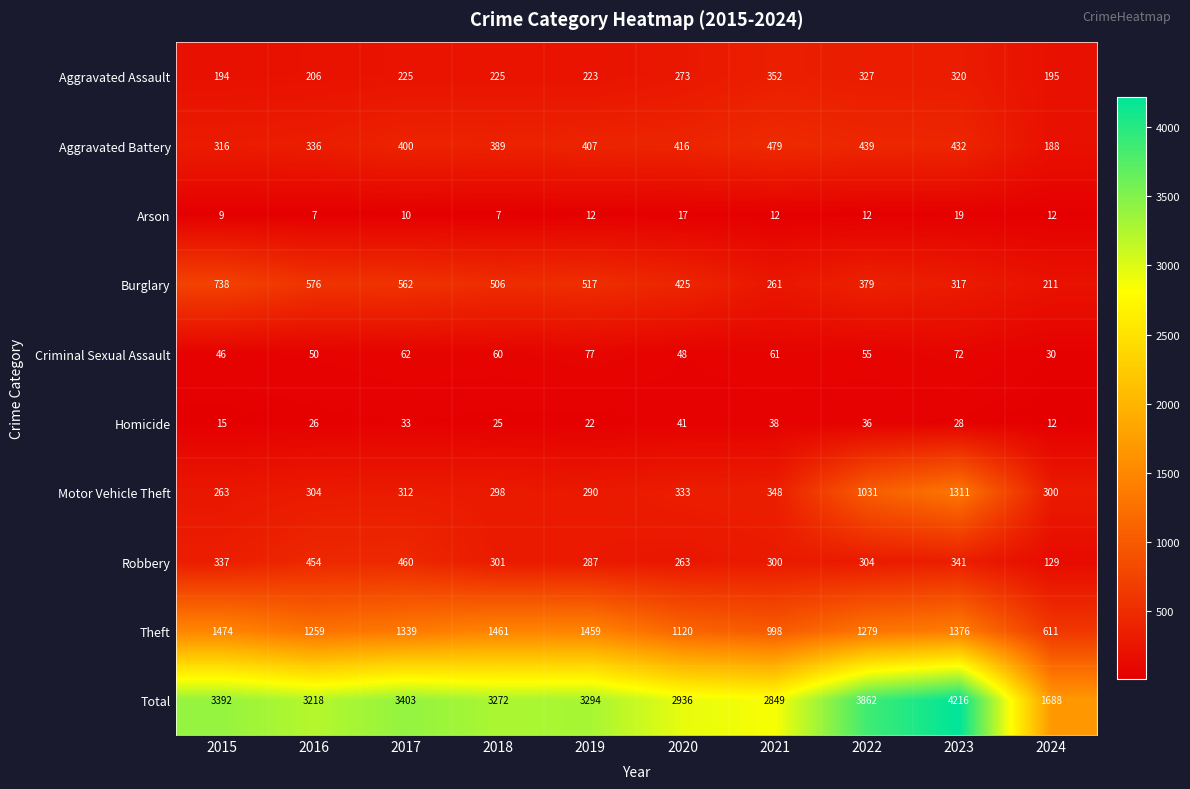

Which series has the largest range (max minus min)?

Total